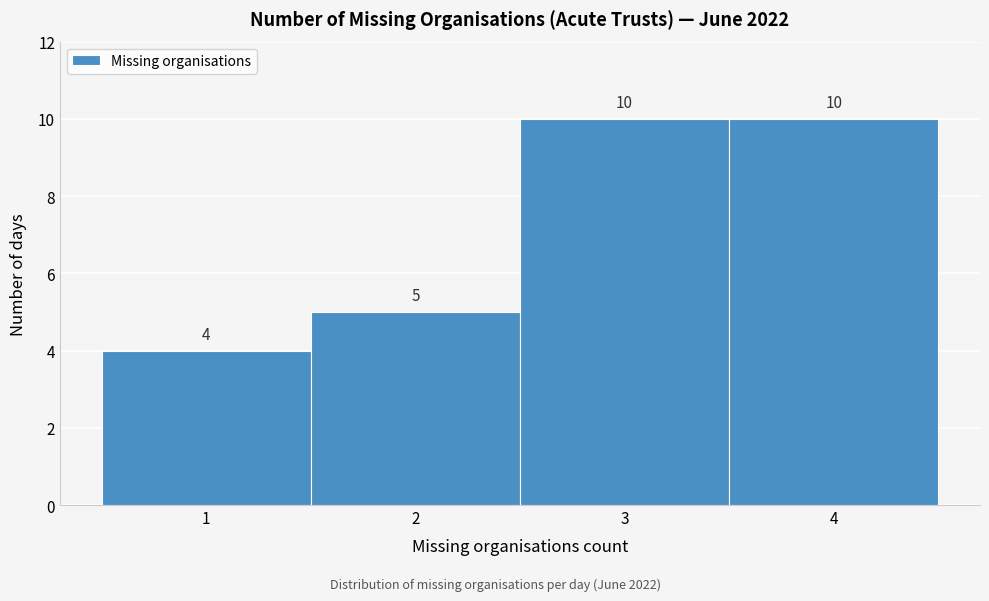

Reading left to right, transcribe this chart: for each bar, give the range it covers on the x-axis and its height.

0.5 to 1.5: 4
1.5 to 2.5: 5
2.5 to 3.5: 10
3.5 to 4.5: 10